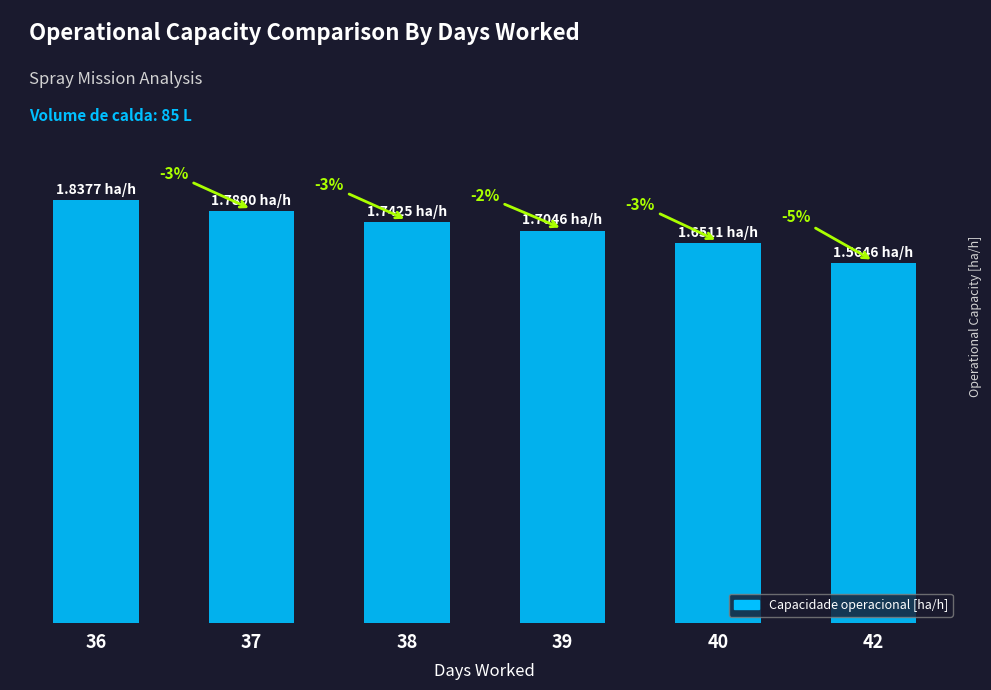

Does the chart contain any negative values?

No